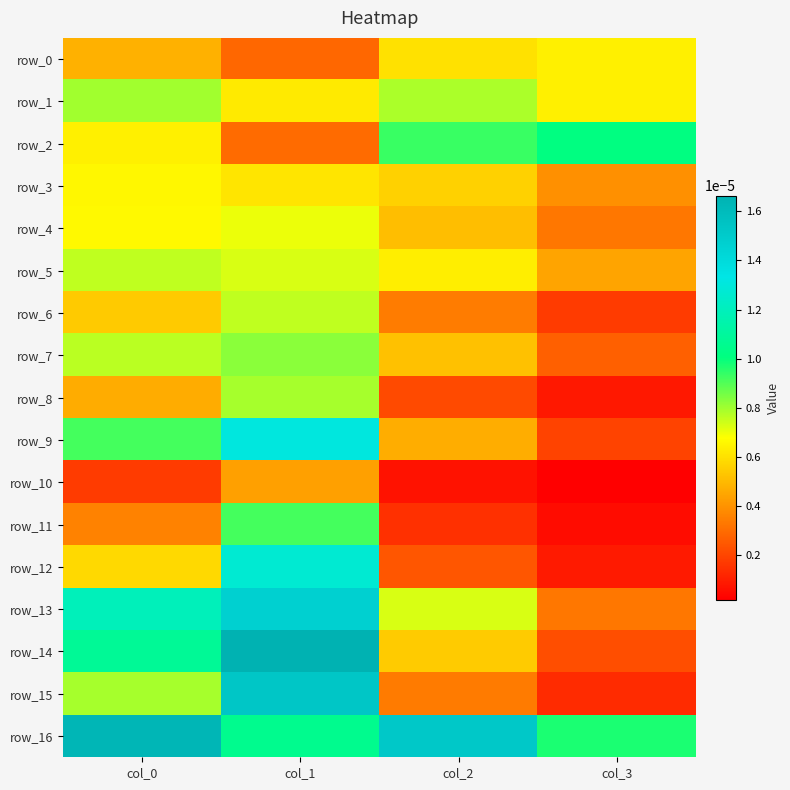

At col_3, list the series in order from largest to smallest.

row_2, row_16, row_0, row_1, row_5, row_3, row_4, row_13, row_7, row_14, row_9, row_6, row_15, row_12, row_8, row_11, row_10